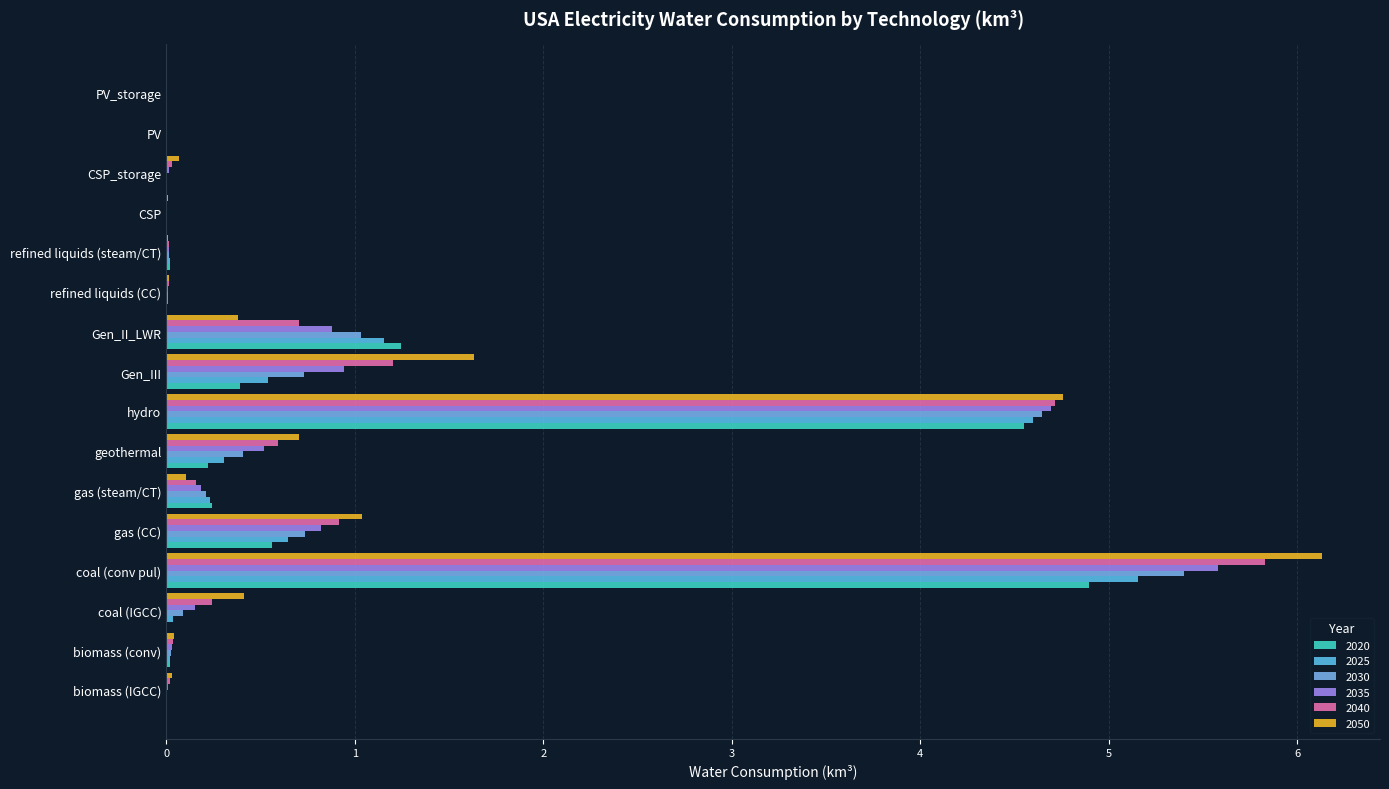

How many categories are shown in the chart?

16